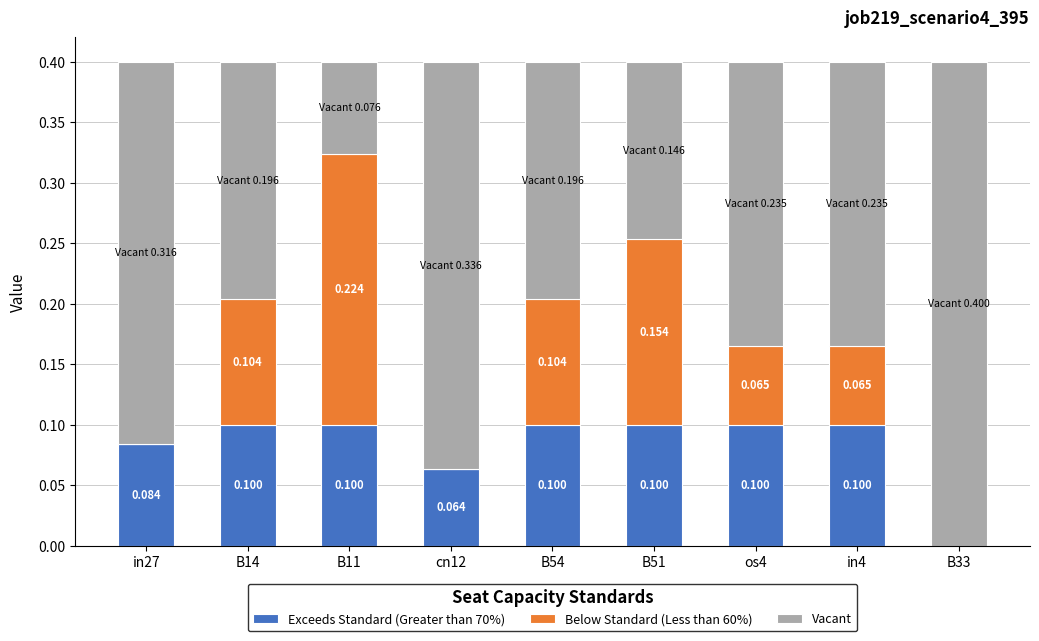

Which category has the lowest value in the Exceeds Standard (Greater than 70%) series?

B33